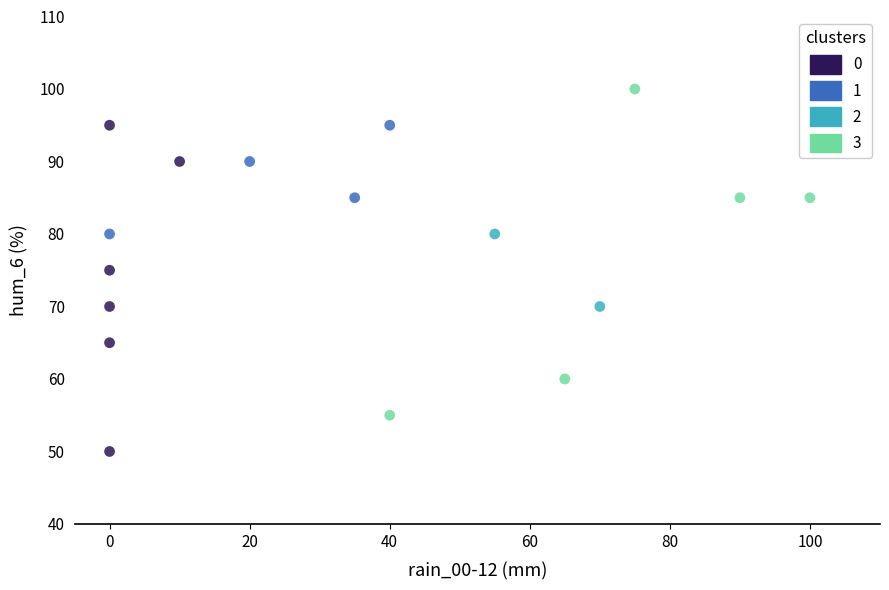

What are all the series names shown in the legend?

0, 1, 2, 3